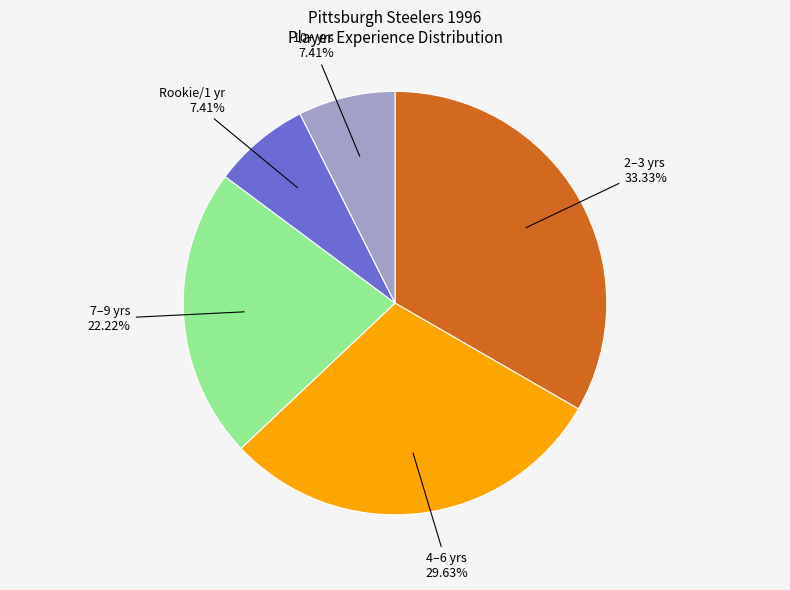

Is there any slice that represents more than half of the pie?

No